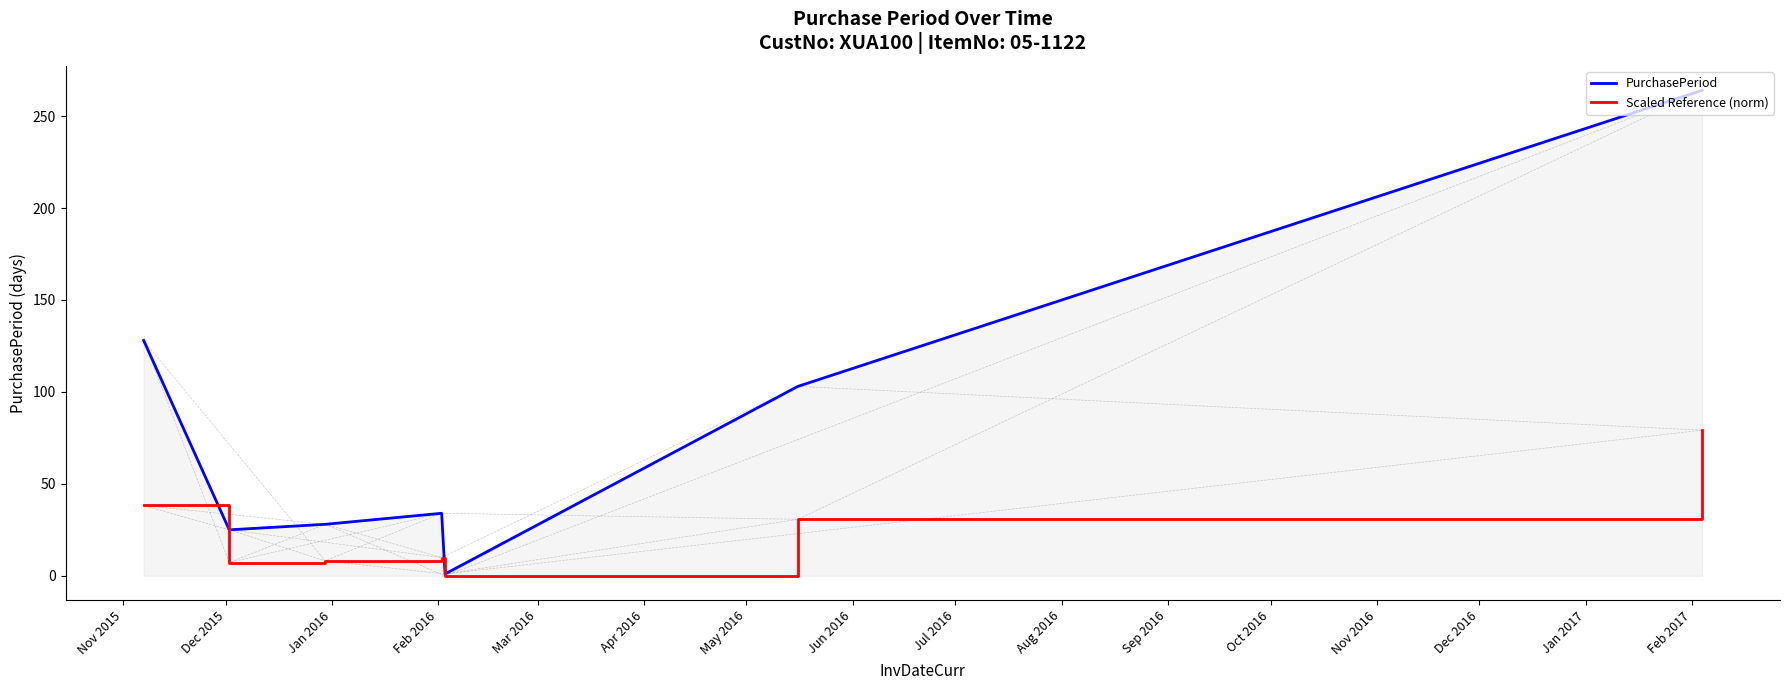

What is the maximum value shown in the chart?

264.0